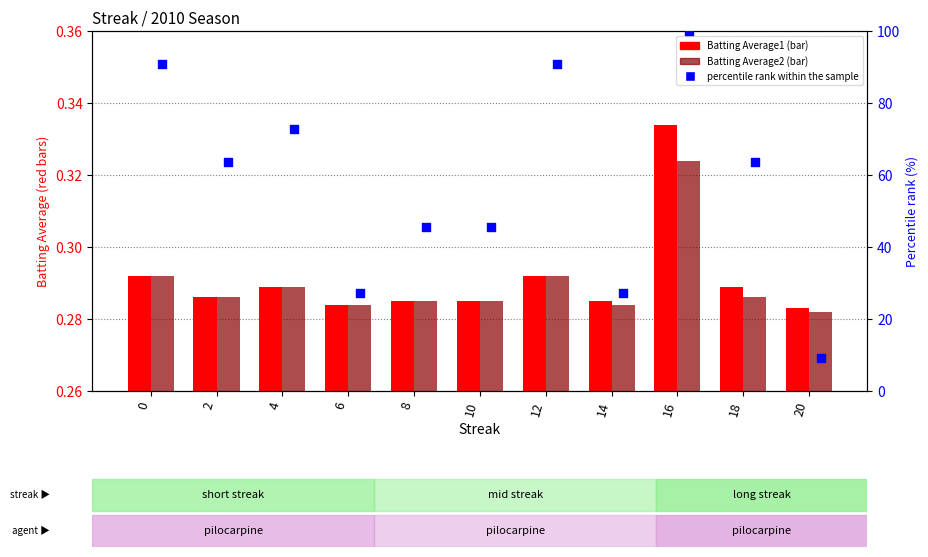

At how many categories does at least one series exceed 64?

4